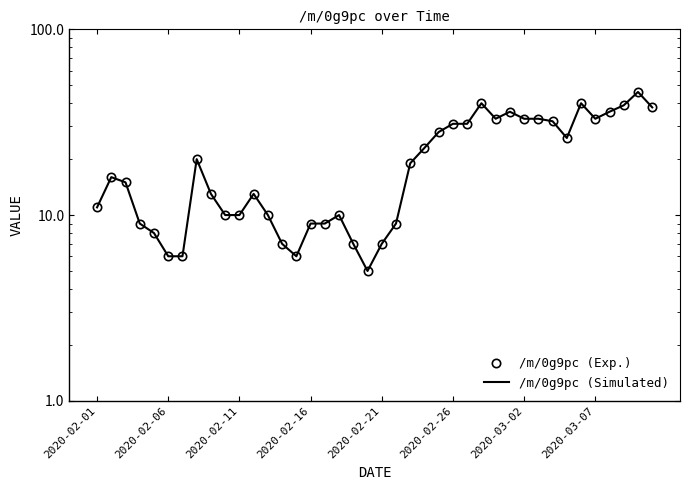

The /m/0g9pc (Exp.) series shows 11 at 33. True or false?

False